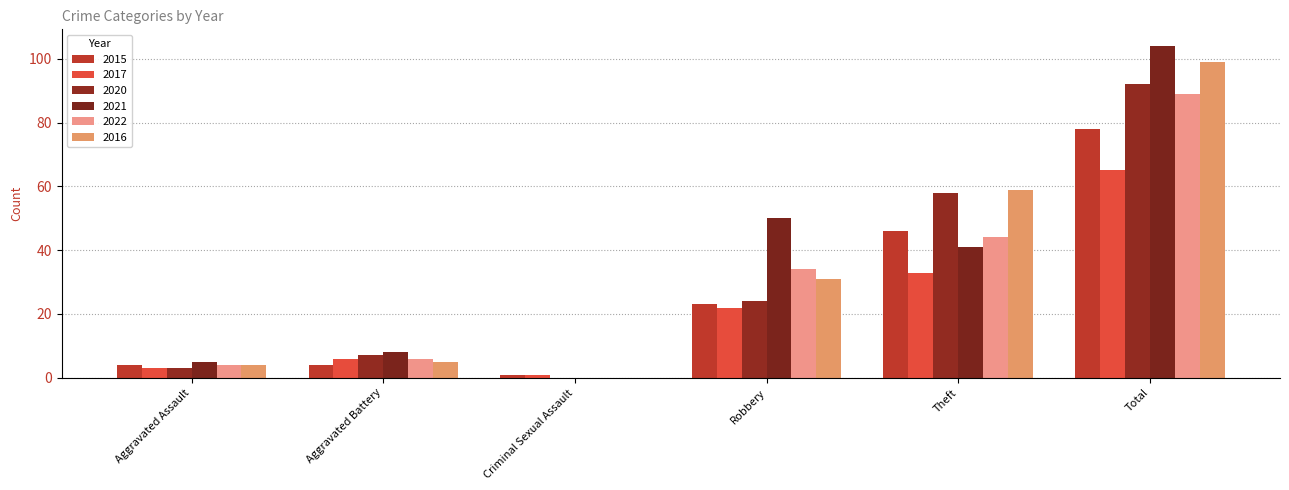

What is the difference between the maximum and minimum values in the 2016 series?

99